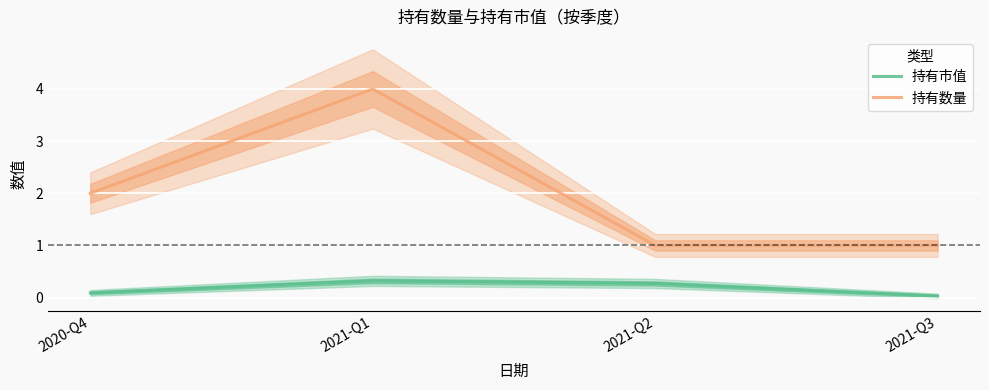

Is it true that 持有市值 equals 0.5 at 2021-Q1?

False